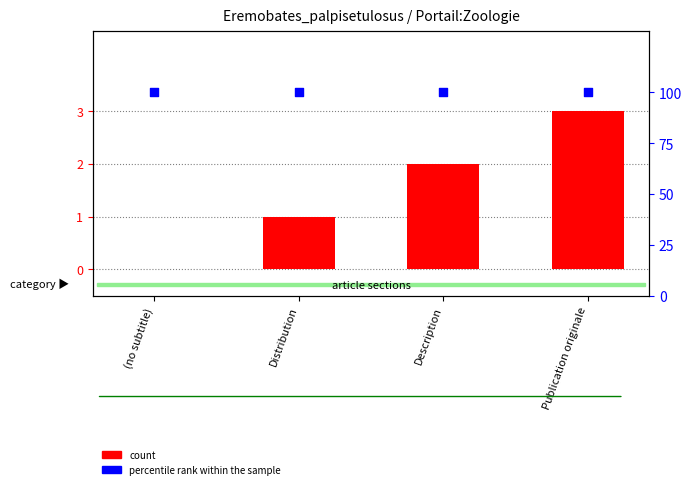

At how many categories does at least one series exceed 3?

4